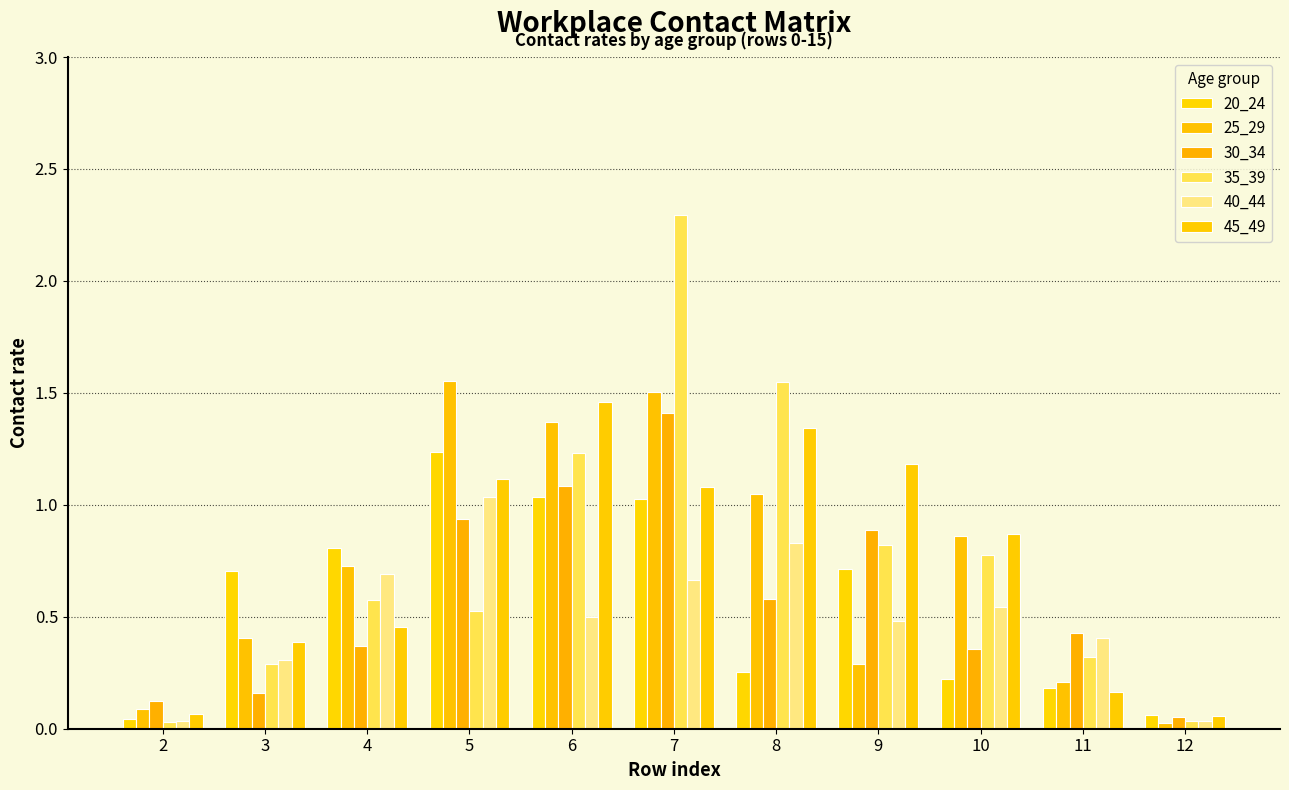

At 5, list the series in order from smallest to largest.

35_39, 30_34, 40_44, 45_49, 20_24, 25_29